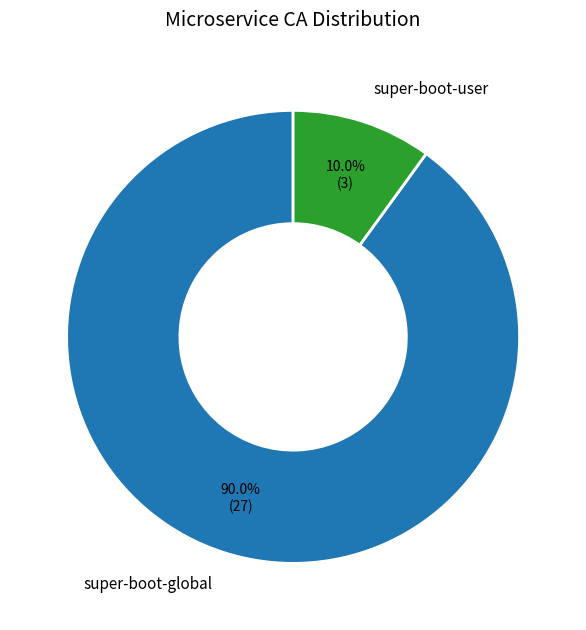

Which category has the biggest portion of the pie?

super-boot-global